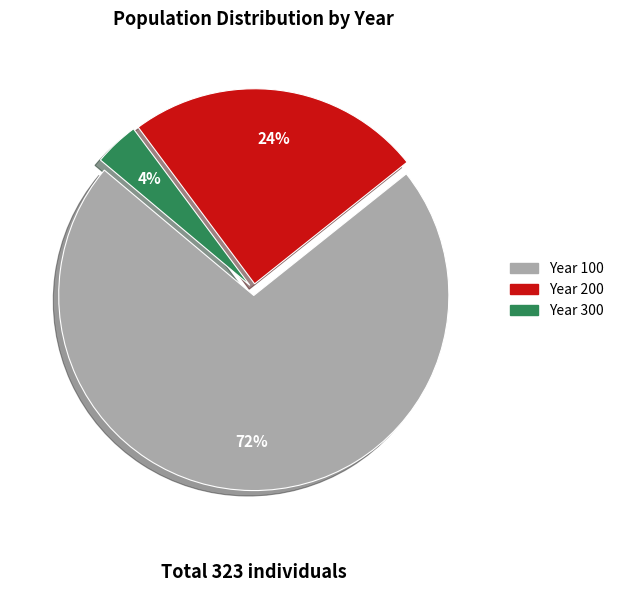

Is there a majority slice in this chart?

Yes